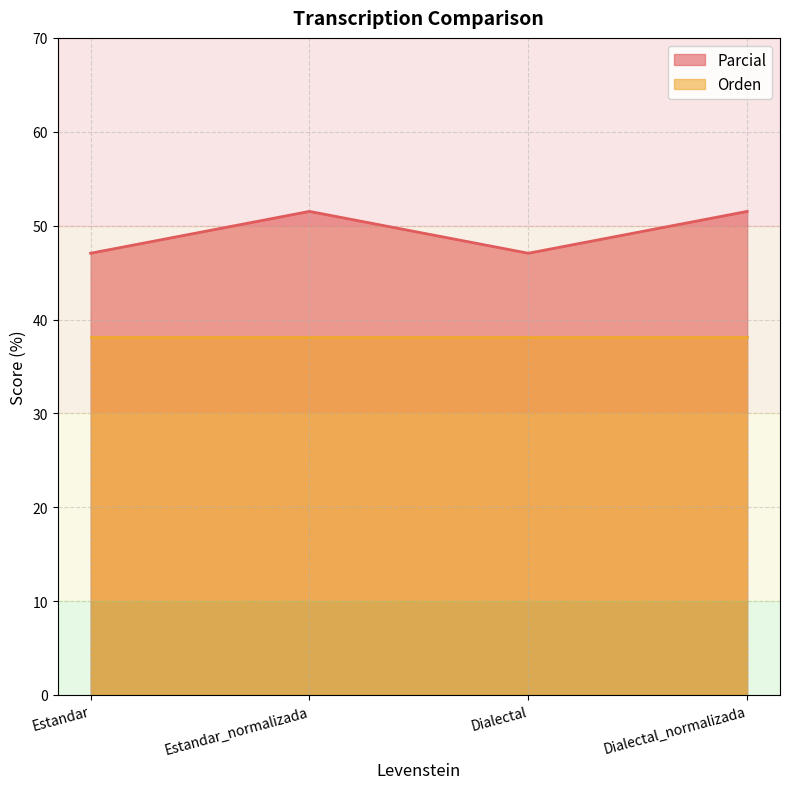

What is the lowest value of the Parcial_line series?

47.1